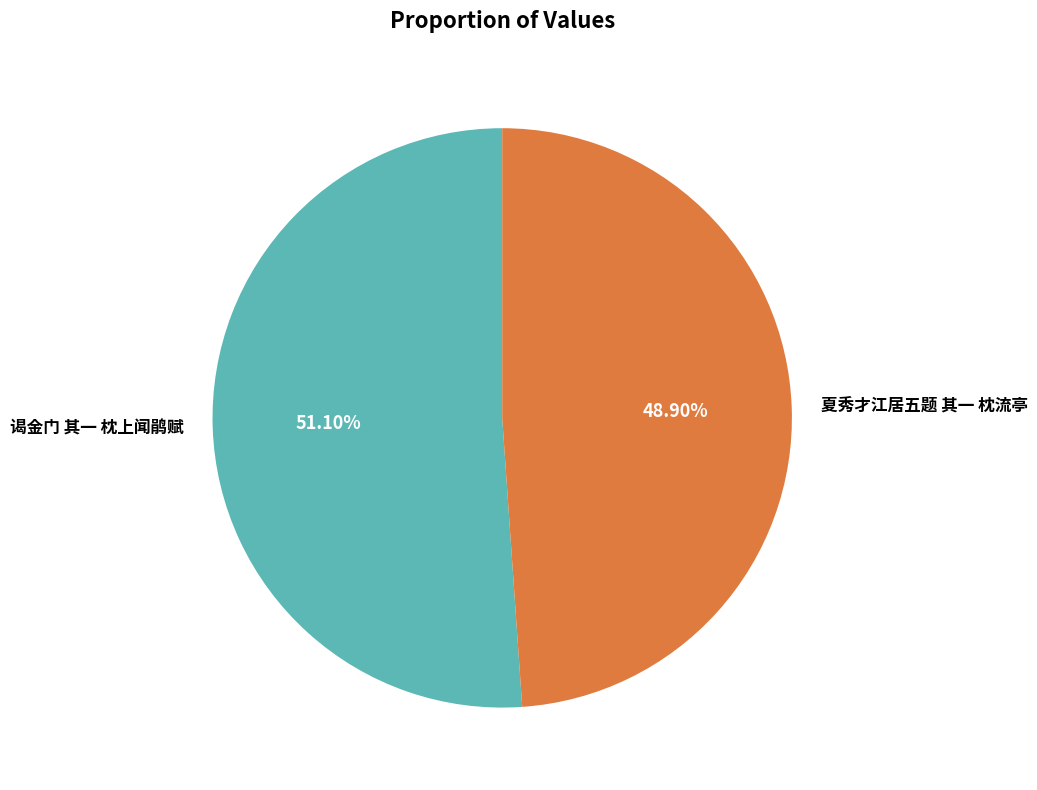

The 谒金门 其一 枕上闻鹃赋 slice represents 51% of the pie. True or false?

True